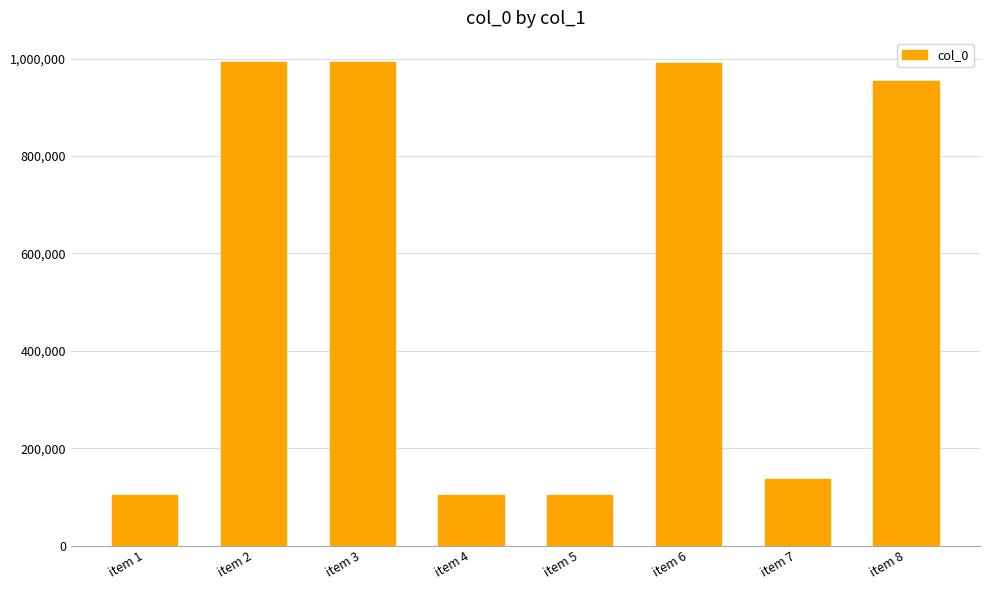

The value at item 1 is 21992. True or false?

False